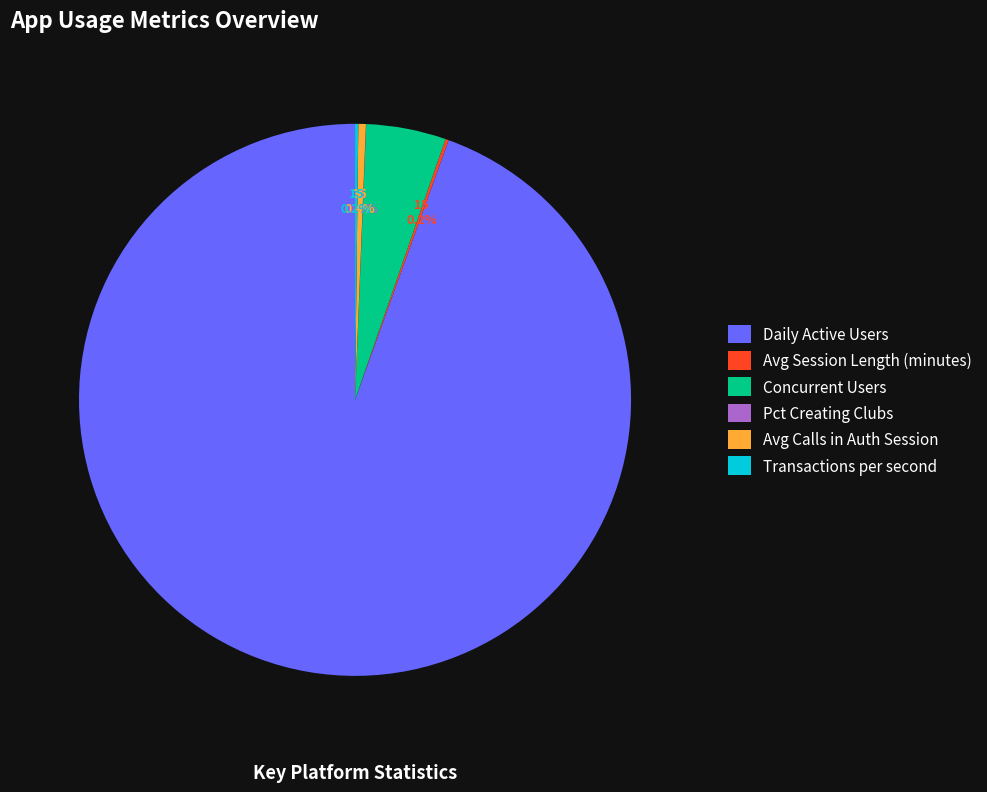

Is the sum of Daily Active Users and Avg Calls in Auth Session greater than half?

Yes